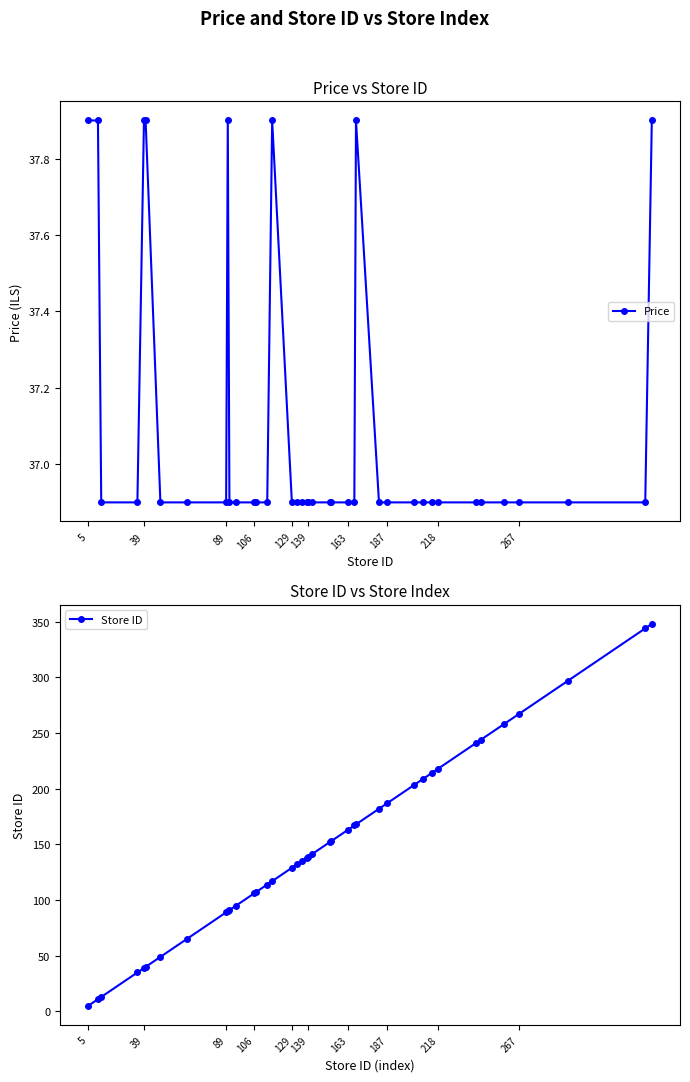

True or false: Price has more than 0 points higher than both neighbors.

True